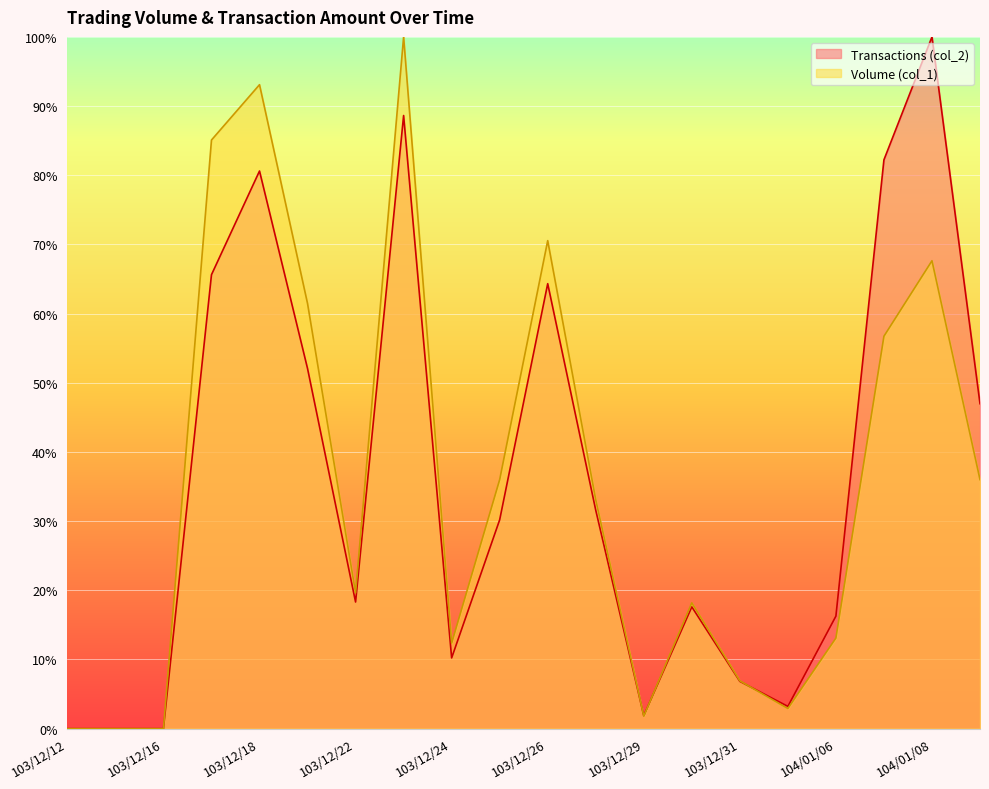

Is it true that Volume (col_1) equals 13.1 at 104/01/06?

True